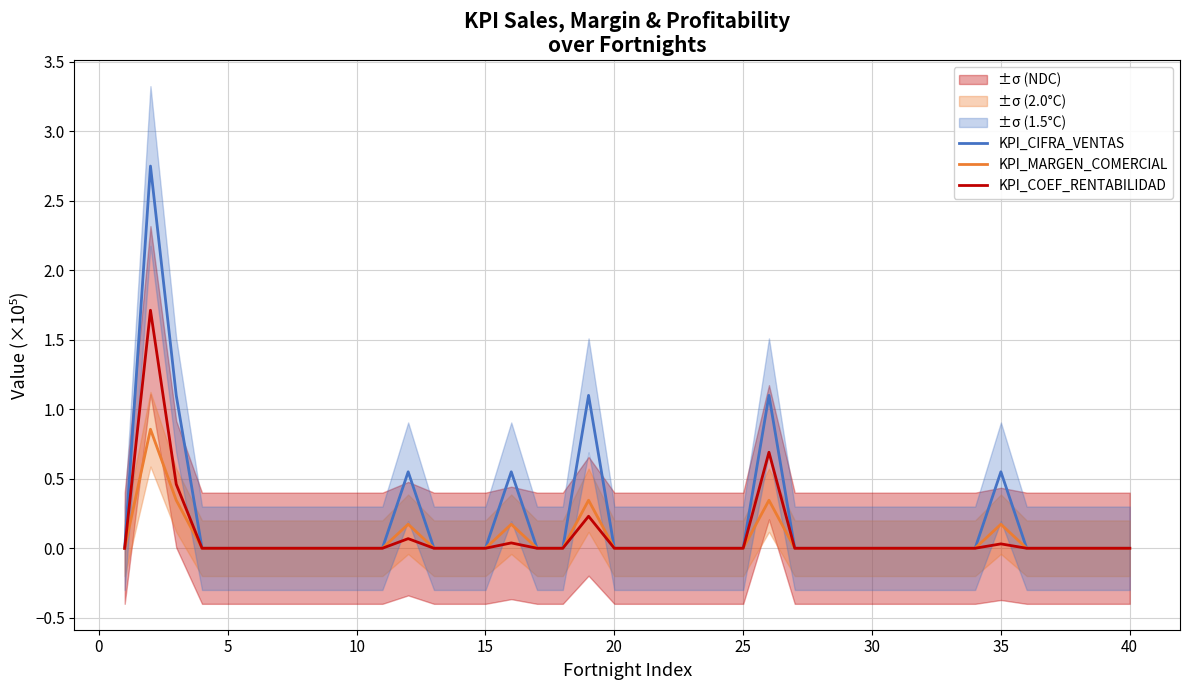

True or false: KPI_CIFRA_VENTAS and KPI_COEF_RENTABILIDAD intersect in this chart.

False